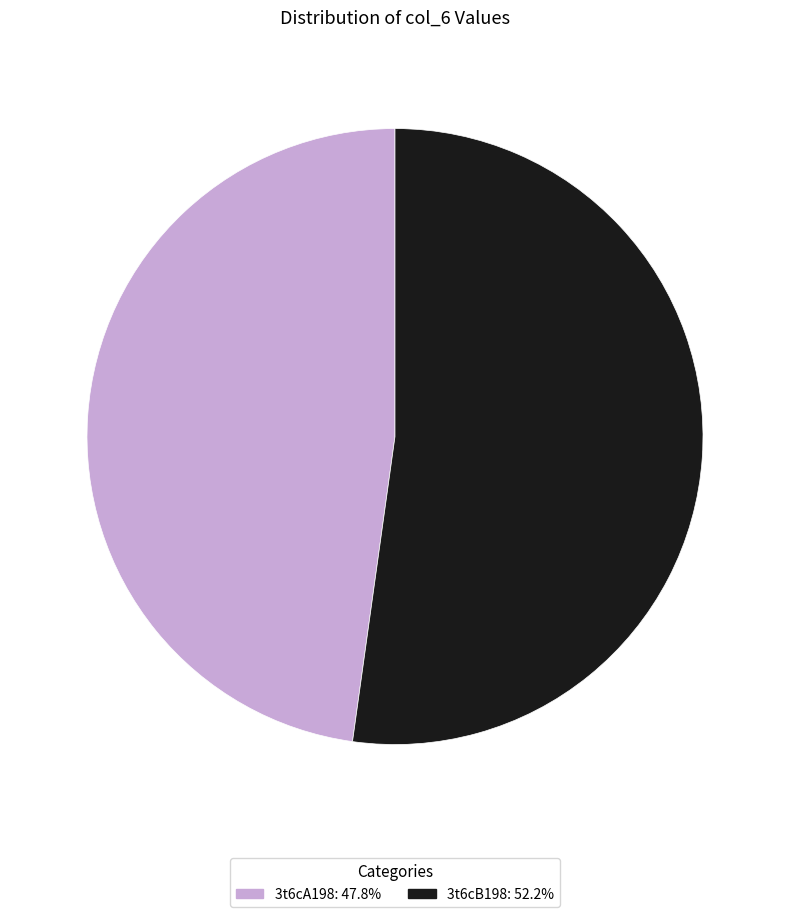

What is the smallest slice in the pie chart?

3t6cA198